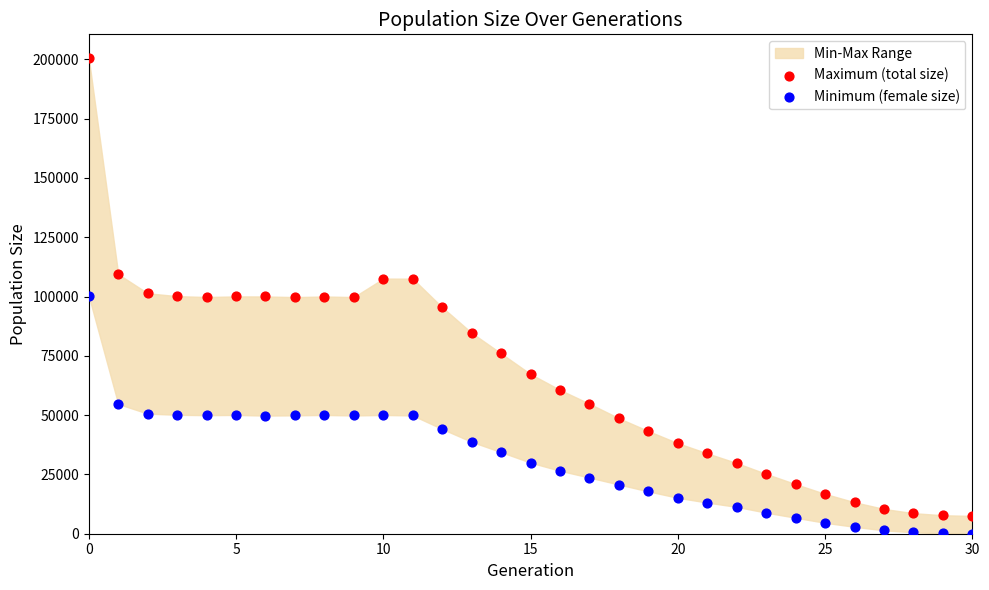

Across all data points, what is the range of Y values (max minus min)?

200493